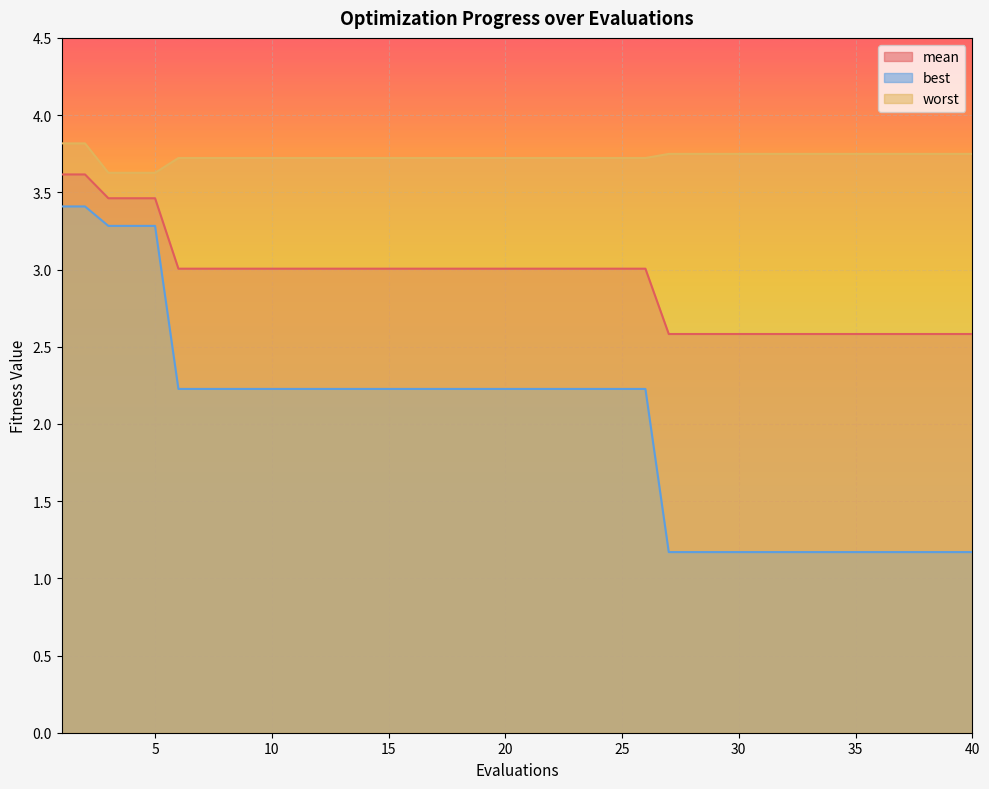

What is the lowest value of the best series?

1.2